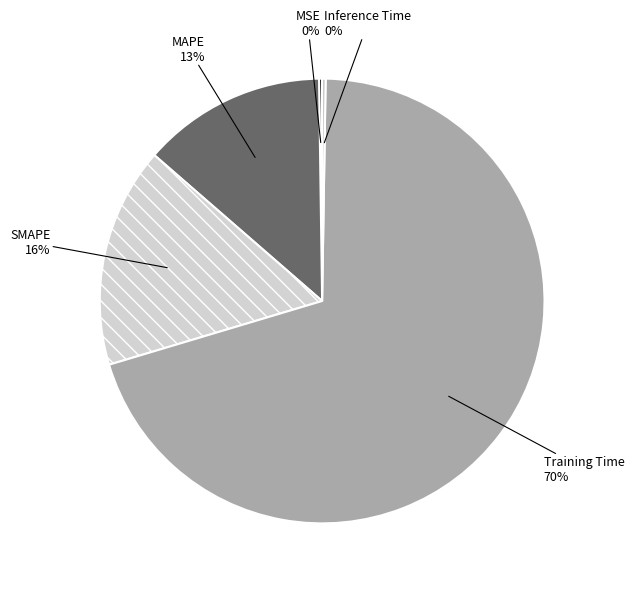

The SMAPE slice represents 26% of the pie. True or false?

False